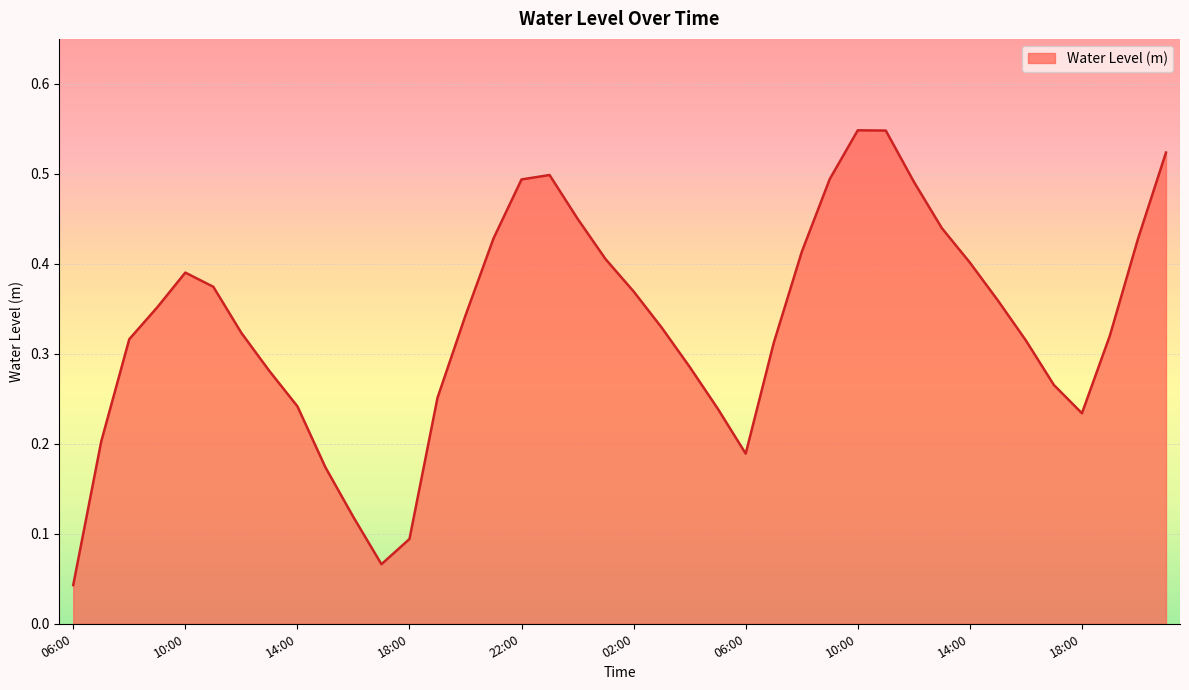

How many interior local valleys (lower than both neighbors) does the data have?

3